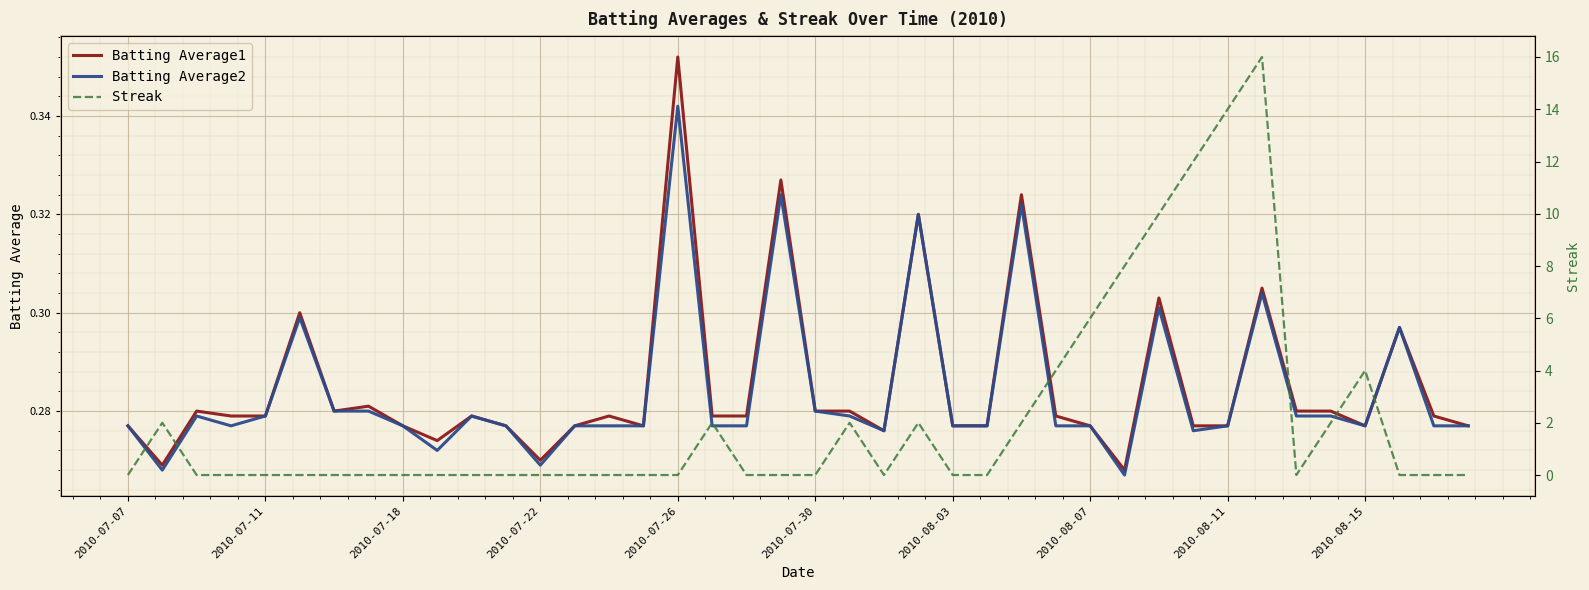

What is the sum of the Streak values at 25 and 33?

16.0